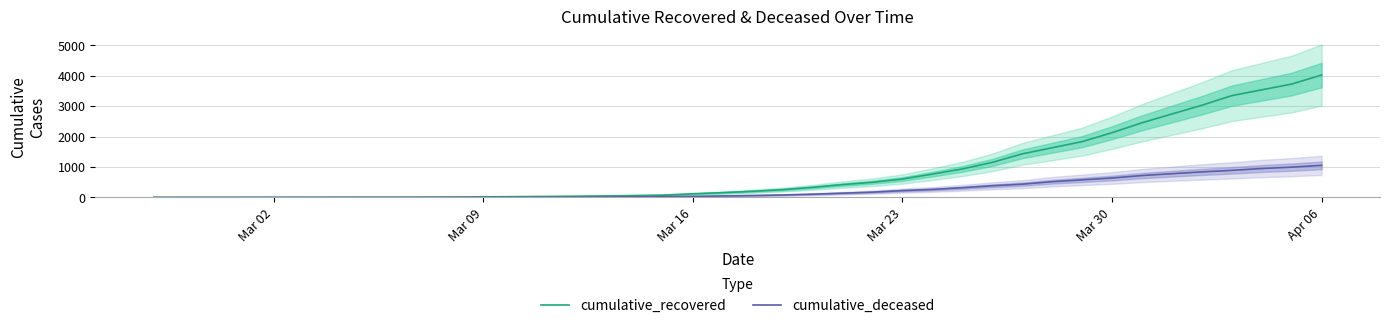

What is the highest value of the cumulative_recovered series?

4028